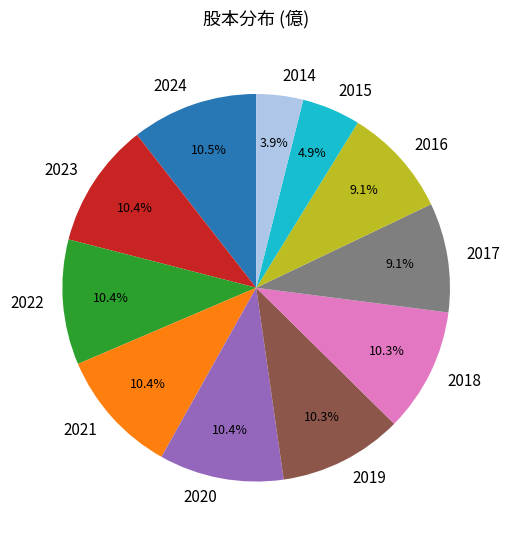

What percentage is the 2021 slice, to the nearest percent?

10%